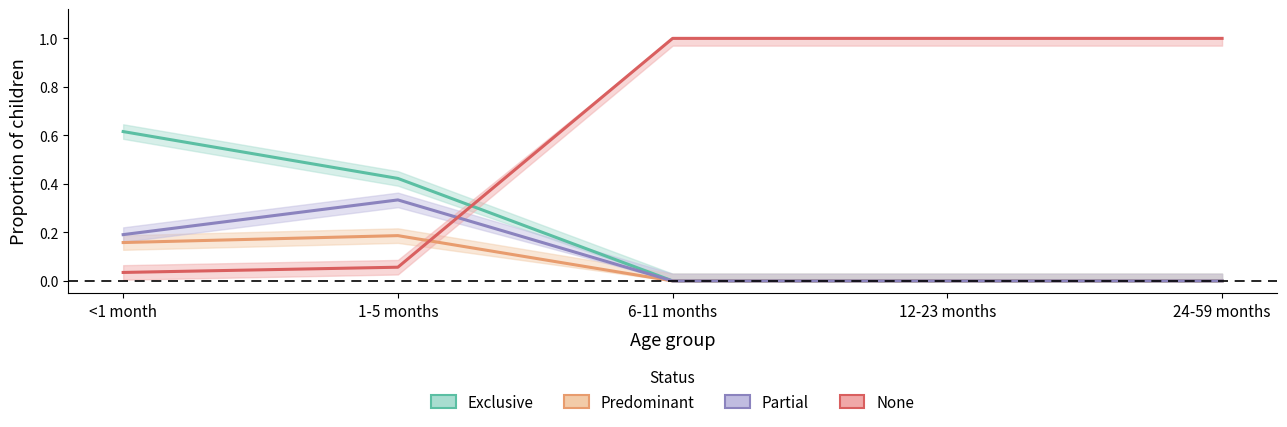

Is this an area chart (filled region under the line)?

No